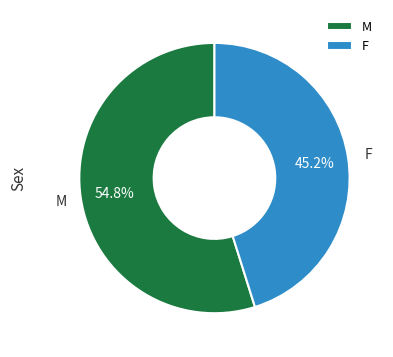

Which has a higher value, M or F?

M